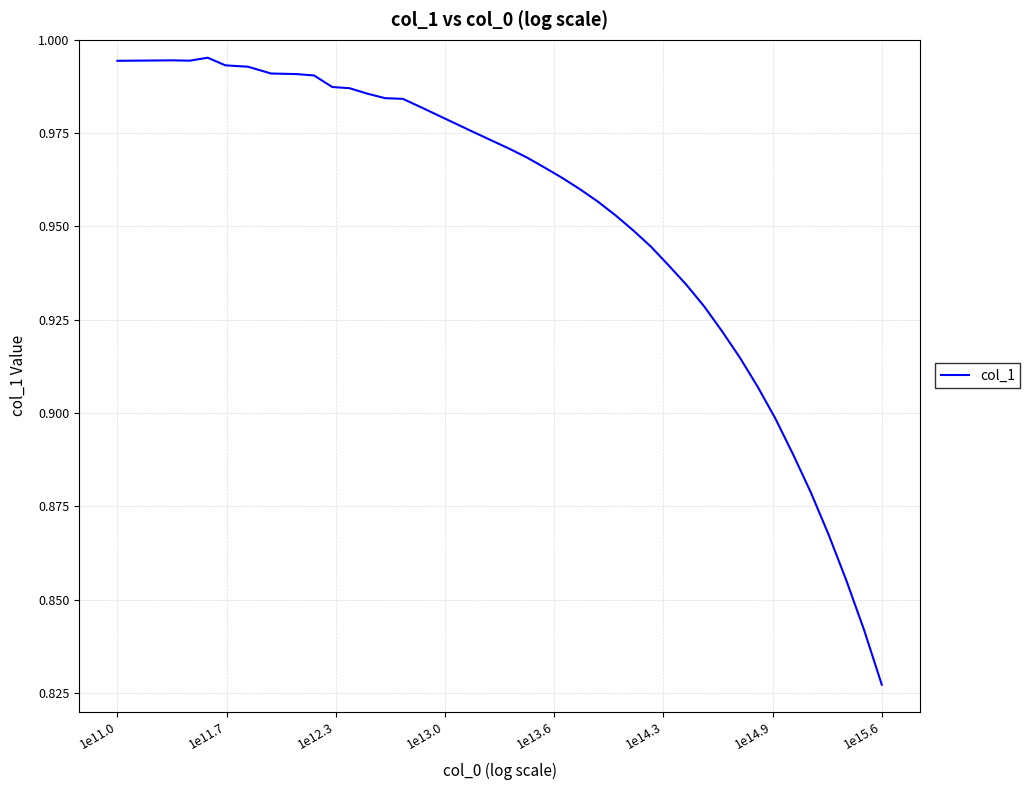

How many lines are shown in the chart?

1